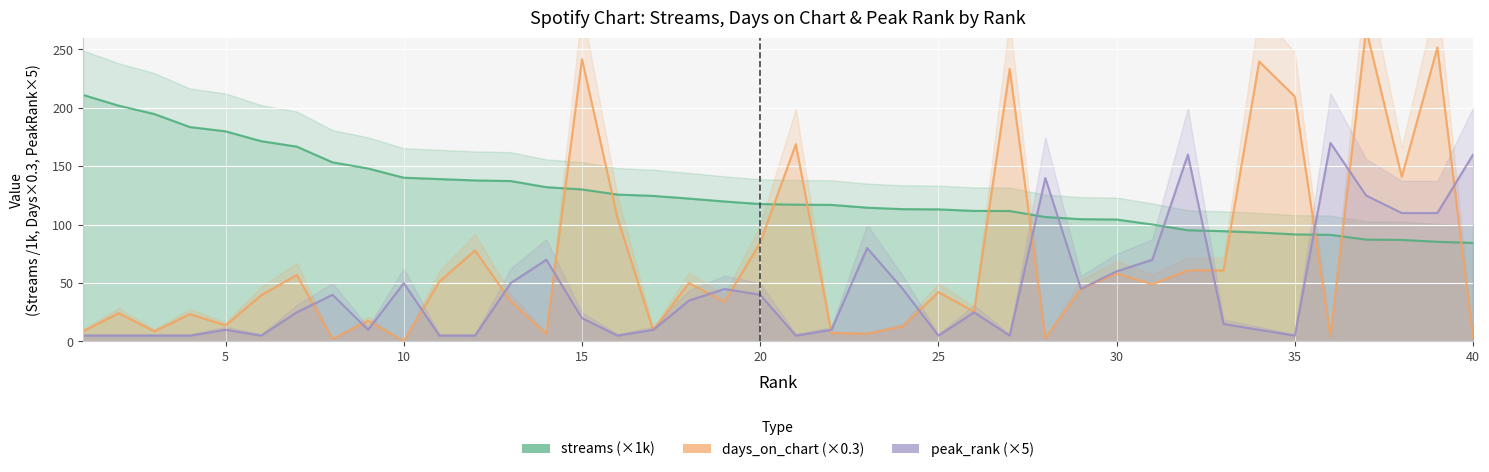

After their last crossing, which series has the higher values: peak_rank or days_on_chart?

peak_rank